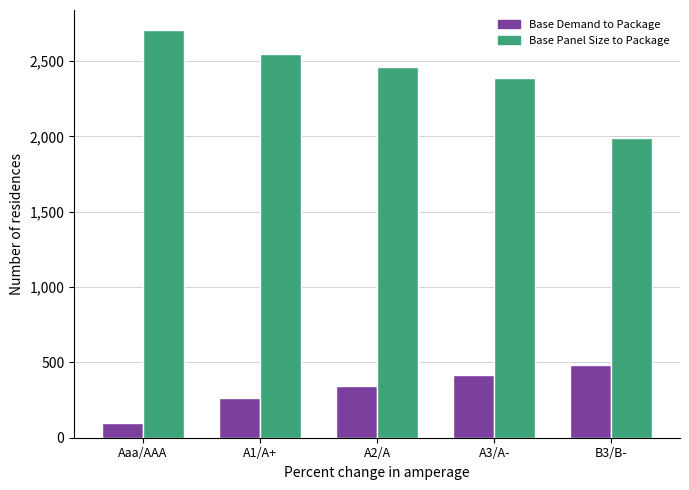

Rank the categories by Base Panel Size to Package value from lowest to highest.

B3/B-, A3/A-, A2/A, A1/A+, Aaa/AAA